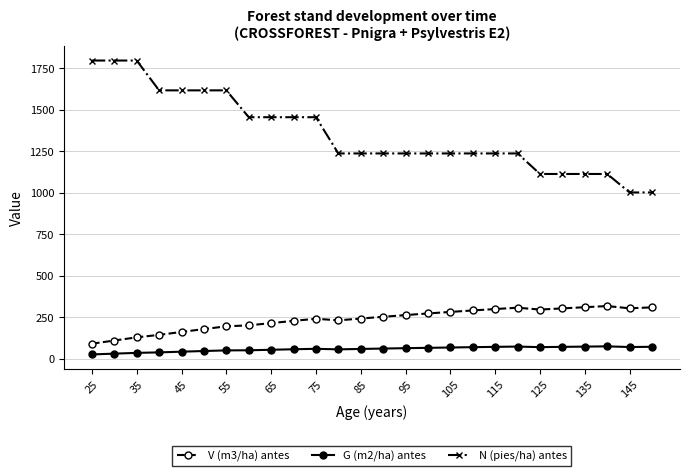

Does the chart have visible grid lines?

Yes